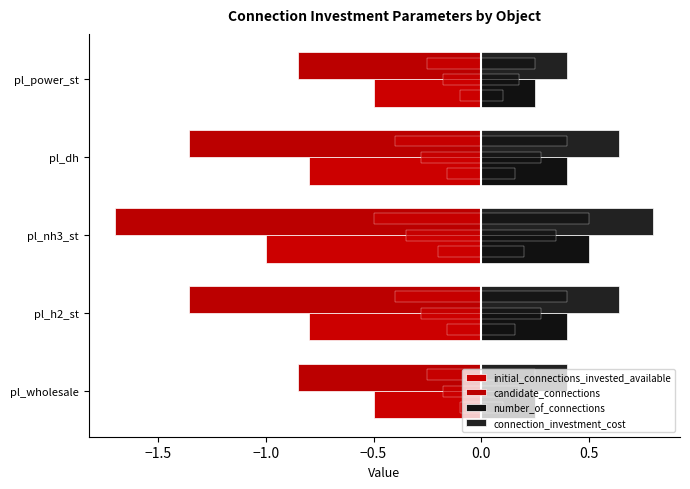

What value does the initial_connections_invested_available series have at pl_power_st?

-0.5